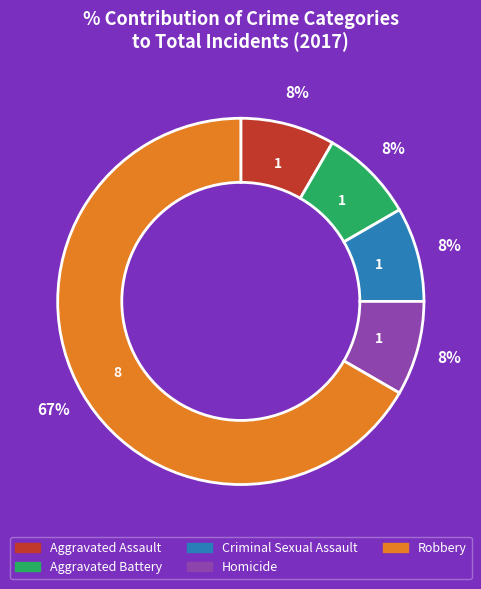

To the nearest percent, what is the average slice percentage?

20%